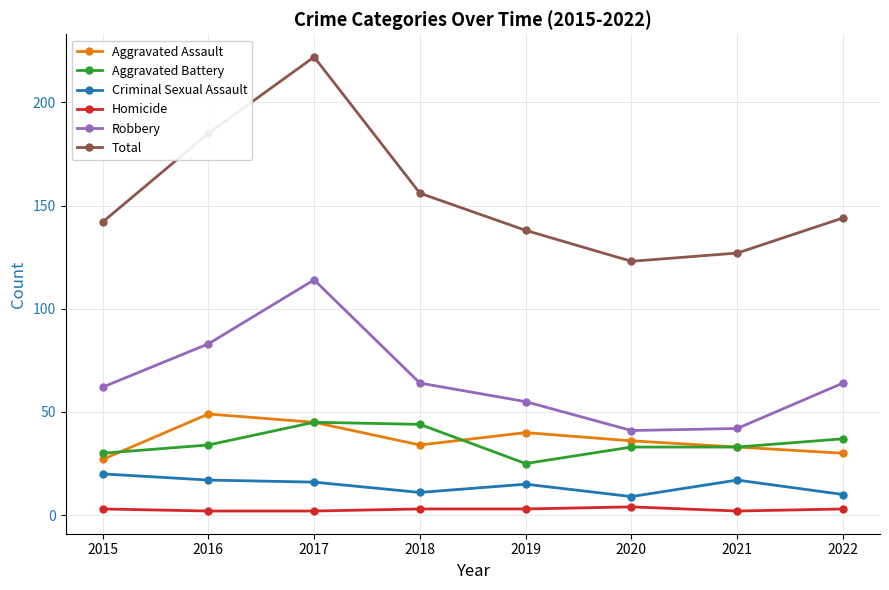

The value of Total at 2016 is 185. True or false?

True